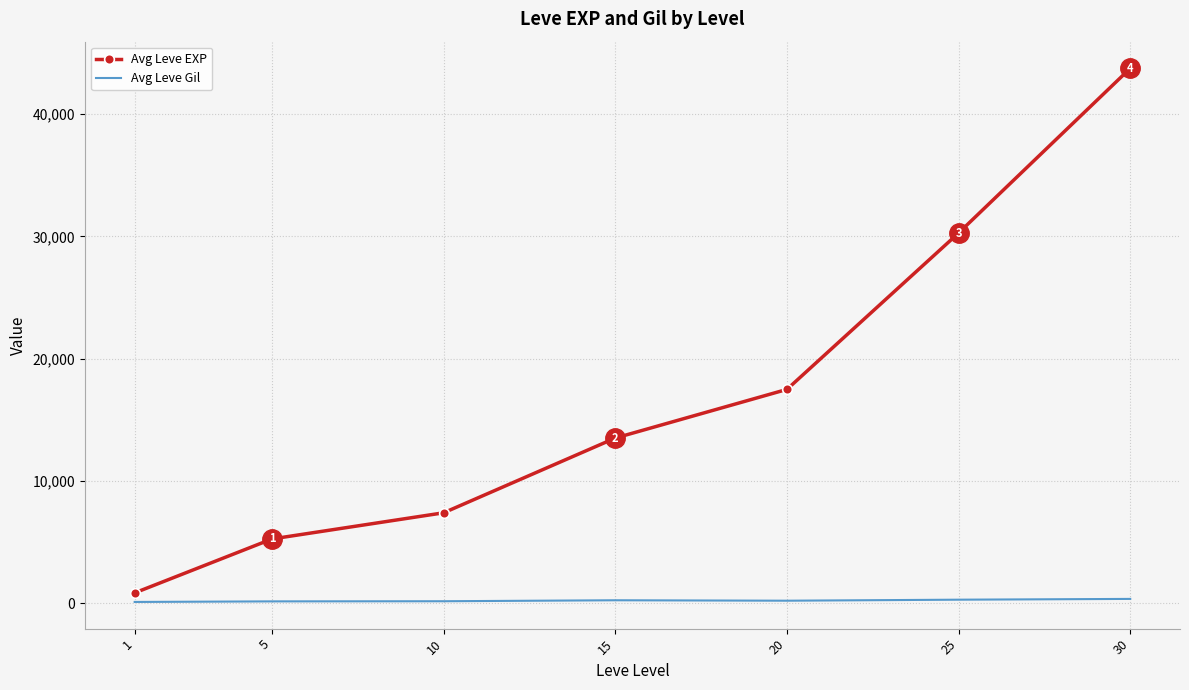

Rank the categories by Avg Leve EXP value from highest to lowest.

30, 25, 20, 15, 10, 5, 1